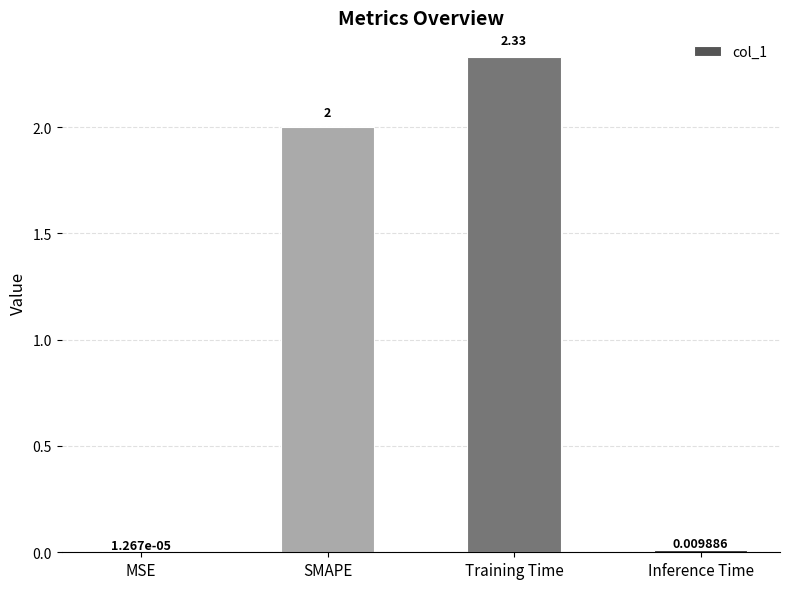

Which has a higher value, MSE or Training Time?

Training Time